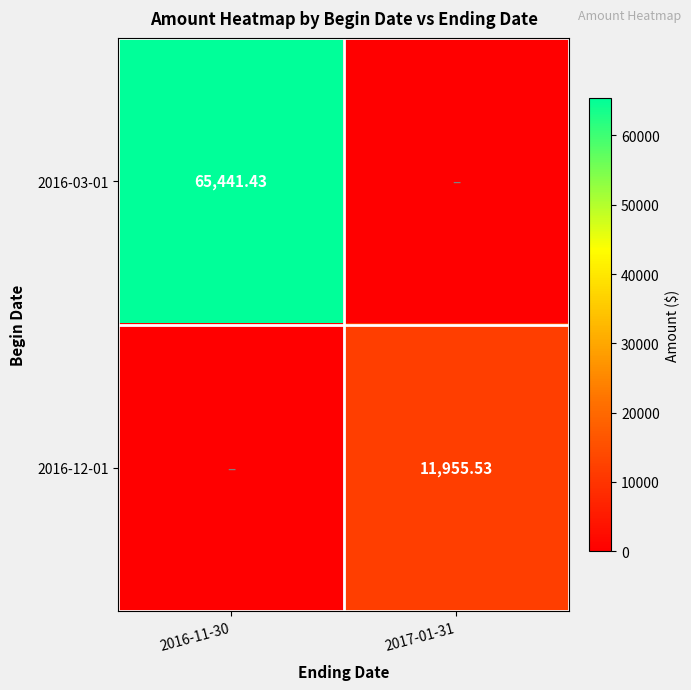

Is the value of 2016-12-01 at 2017-01-31 greater than the value of 2016-03-01 at 2016-11-30?

No